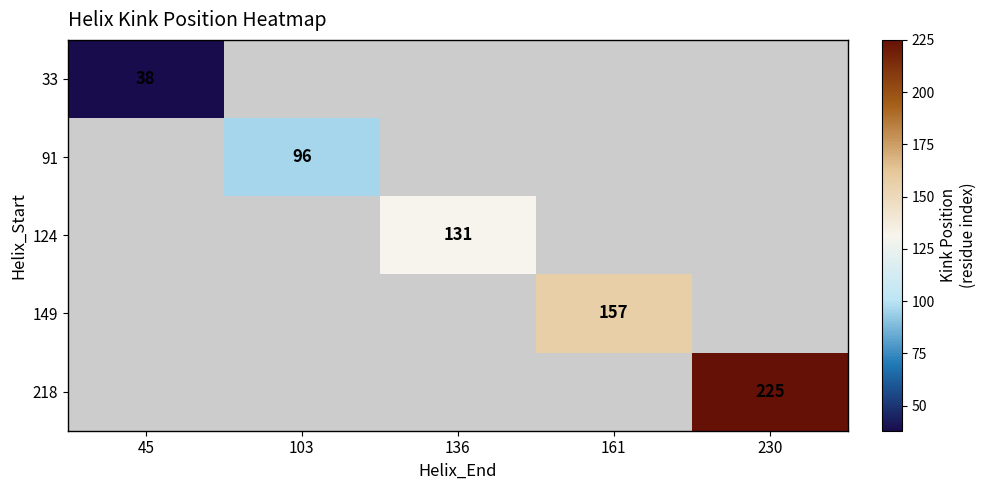

True or false: 124 has a value of 195 at 136.

False